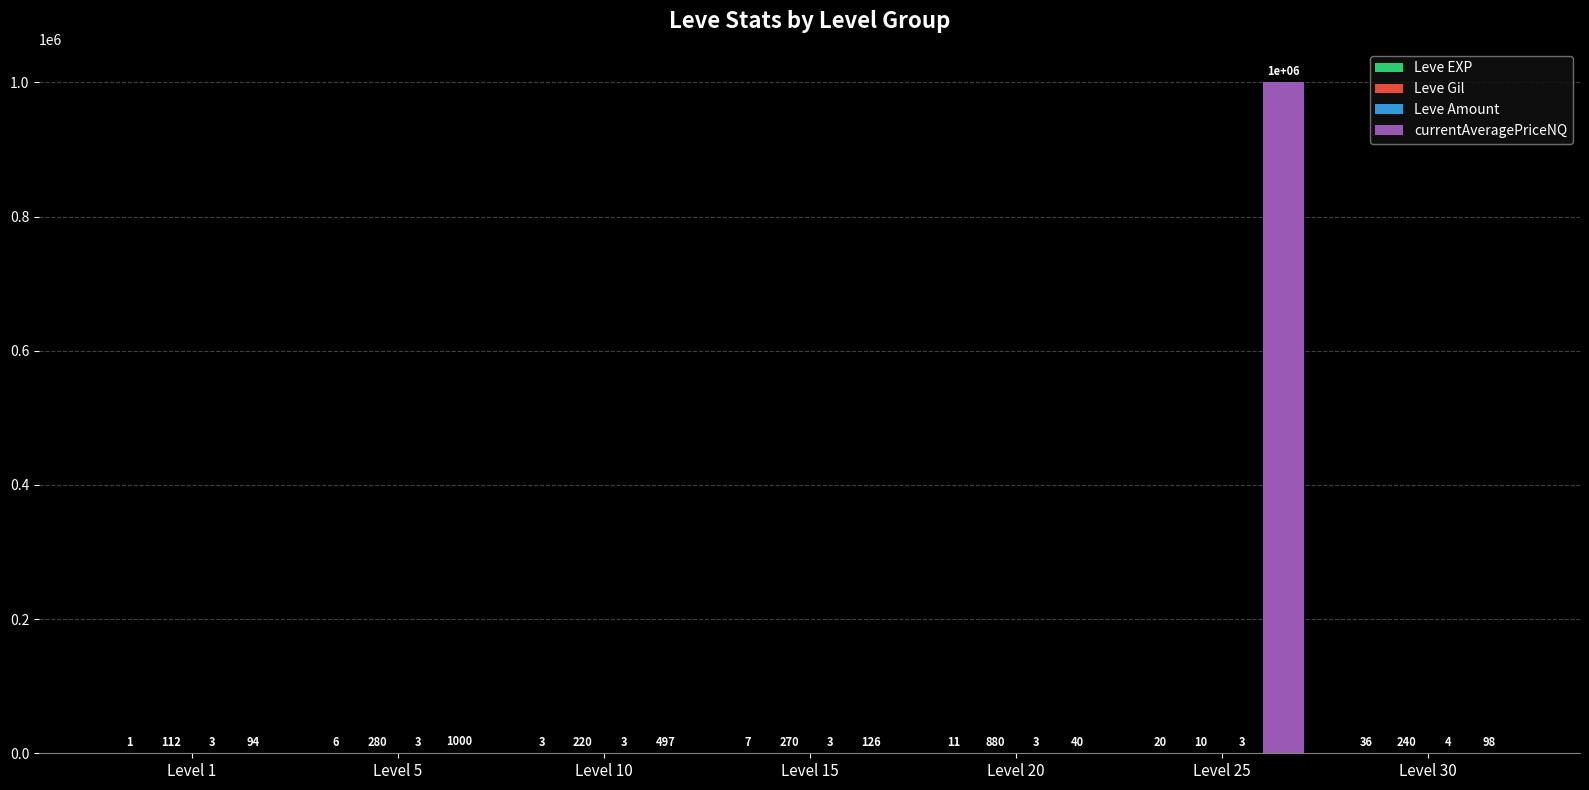

Which series has the largest total across all categories?

currentAveragePriceNQ